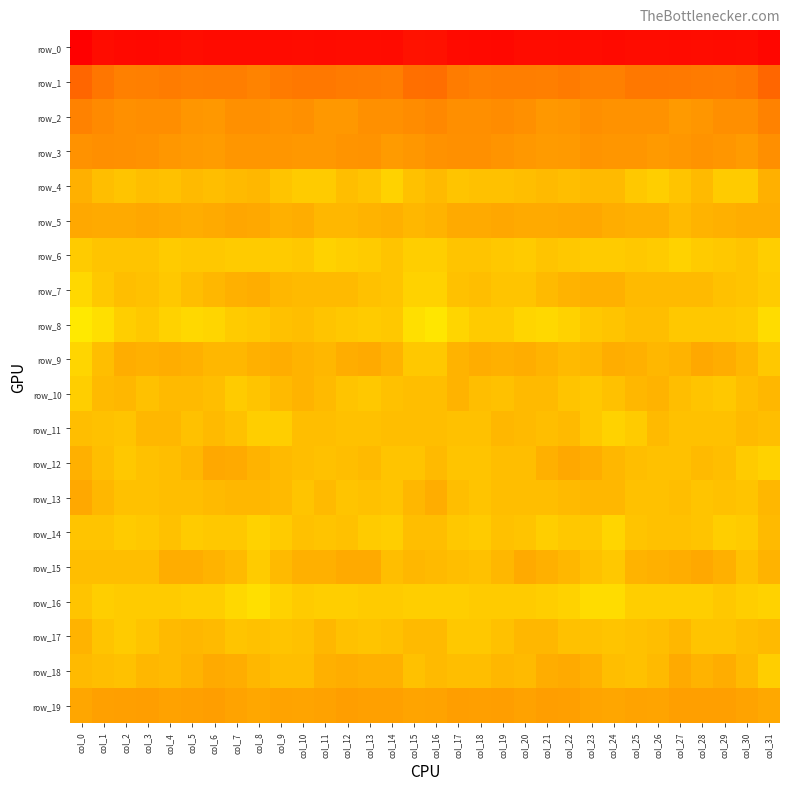

Where is row_5 nearest to the value 0?

col_30